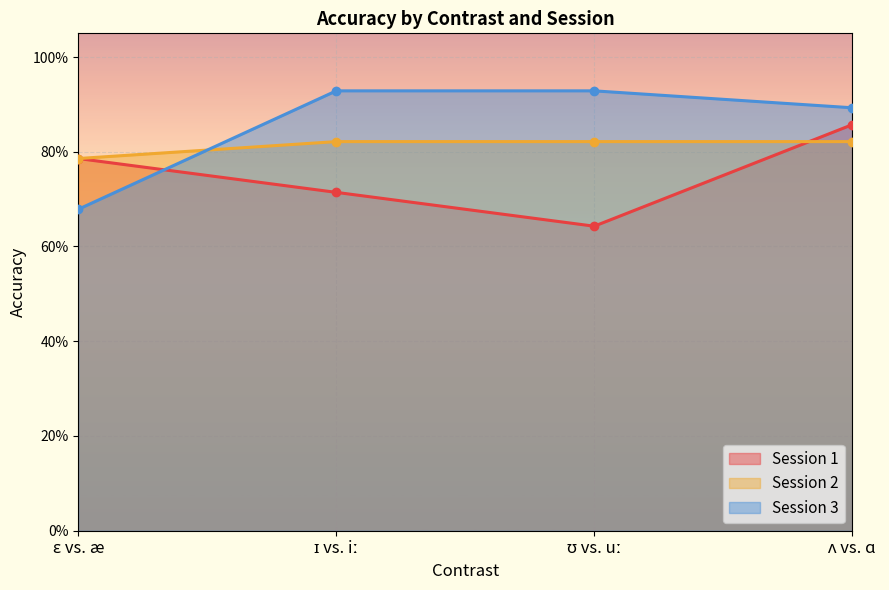

True or false: Session 2 has a value of 0.8 at ʌ vs. ɑ.

True